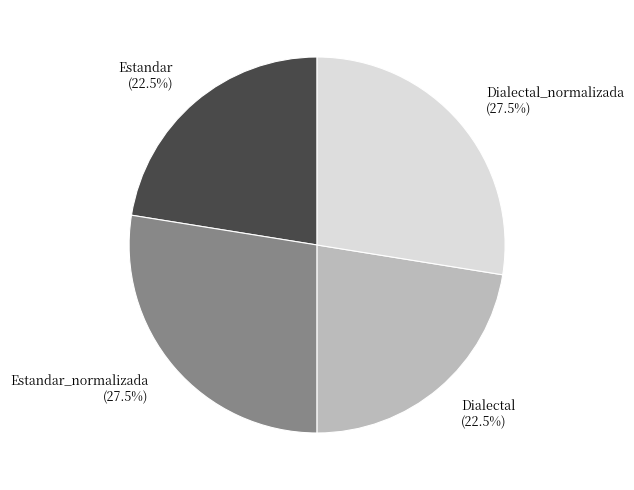

Do Dialectal_normalizada (27.5%) and Estandar_normalizada (27.5%) together represent more than half of the pie?

Yes